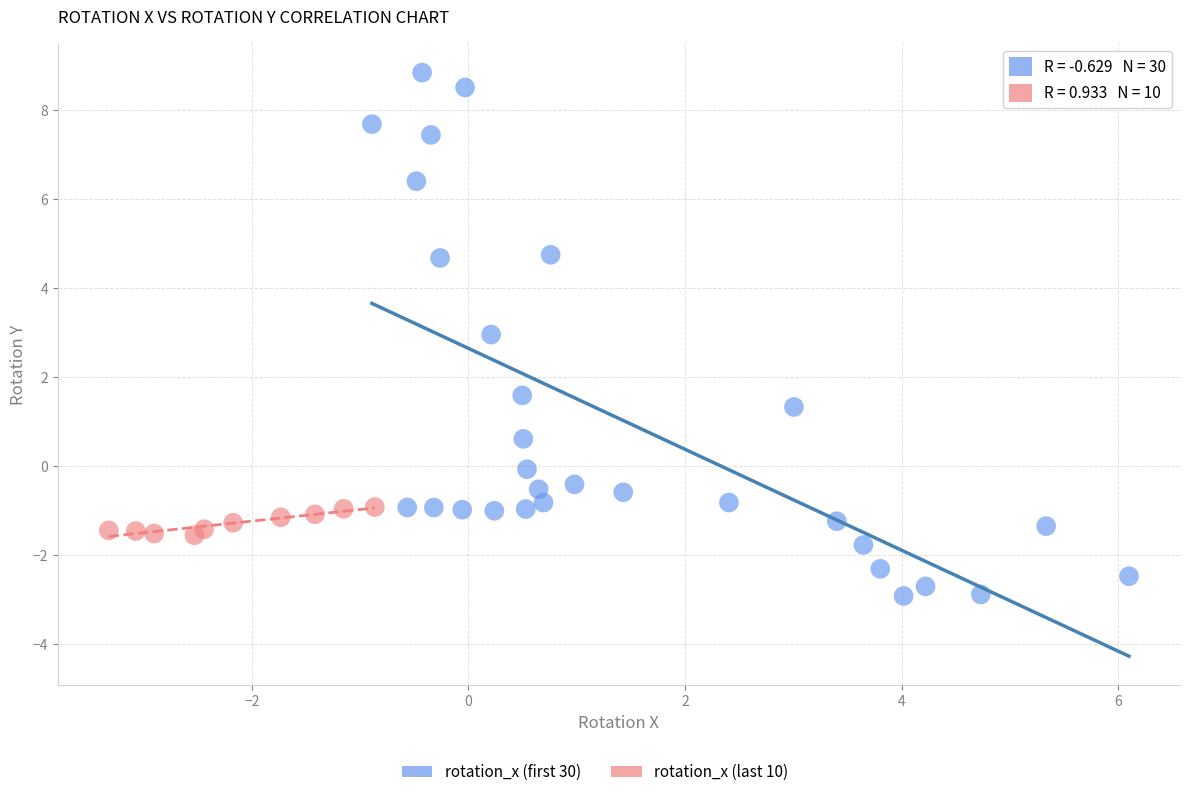

Which series reaches the maximum Y coordinate?

rotation_x (first 30)